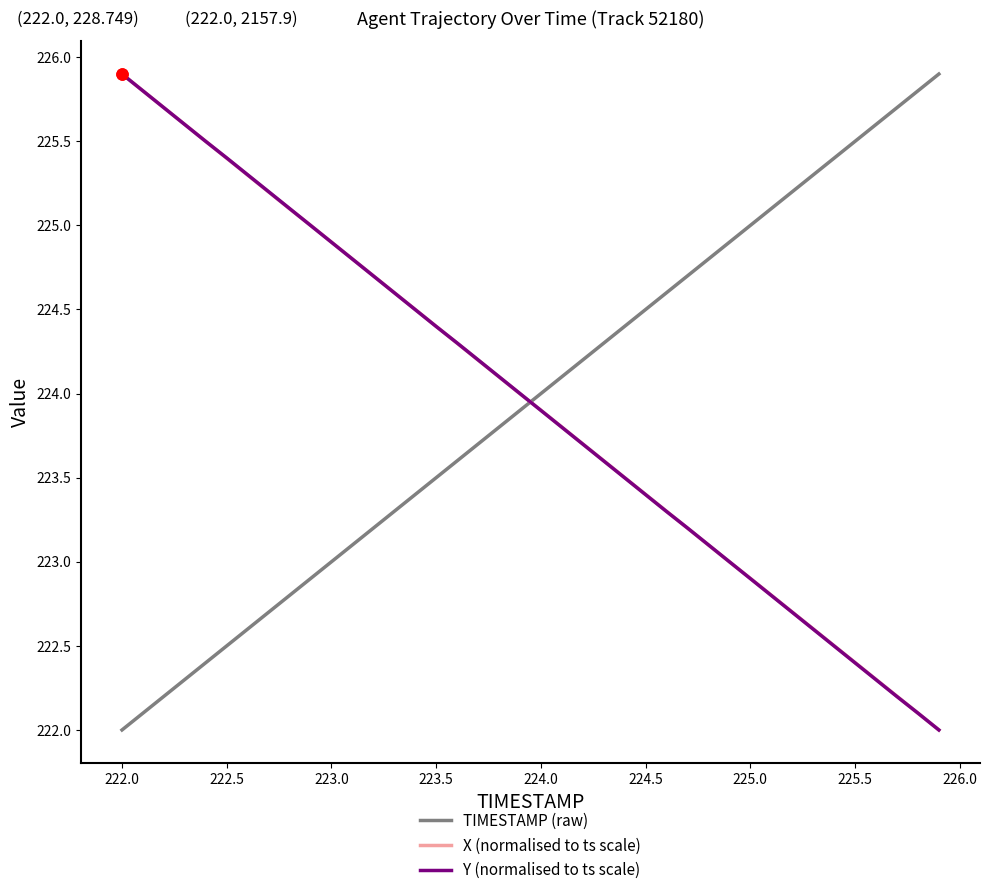

True or false: Y (normalised to ts scale) and TIMESTAMP (raw) intersect in this chart.

True